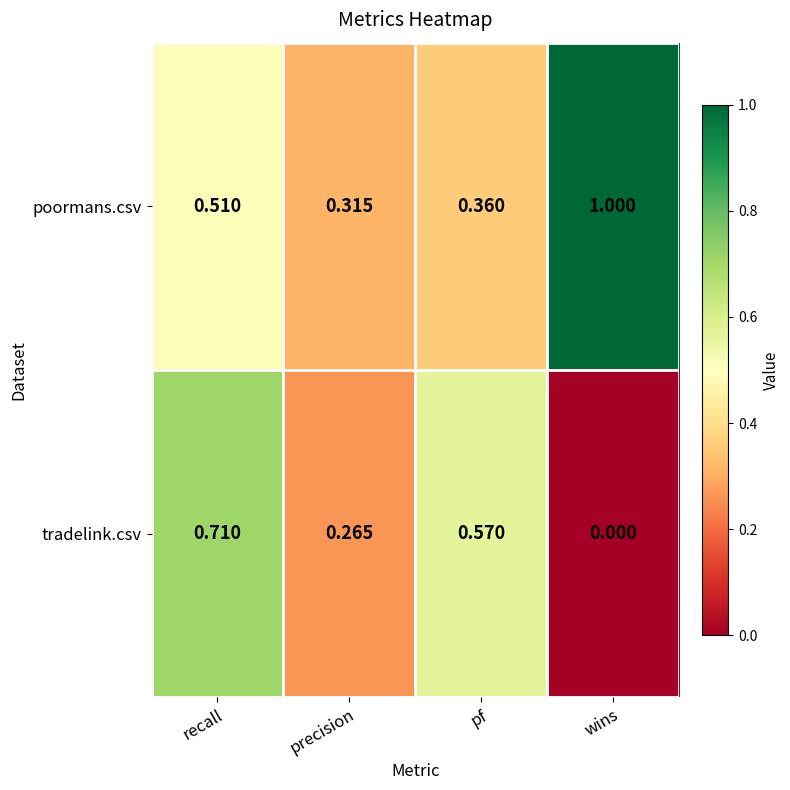

Is the value of tradelink.csv at wins greater than the value of poormans.csv at recall?

No